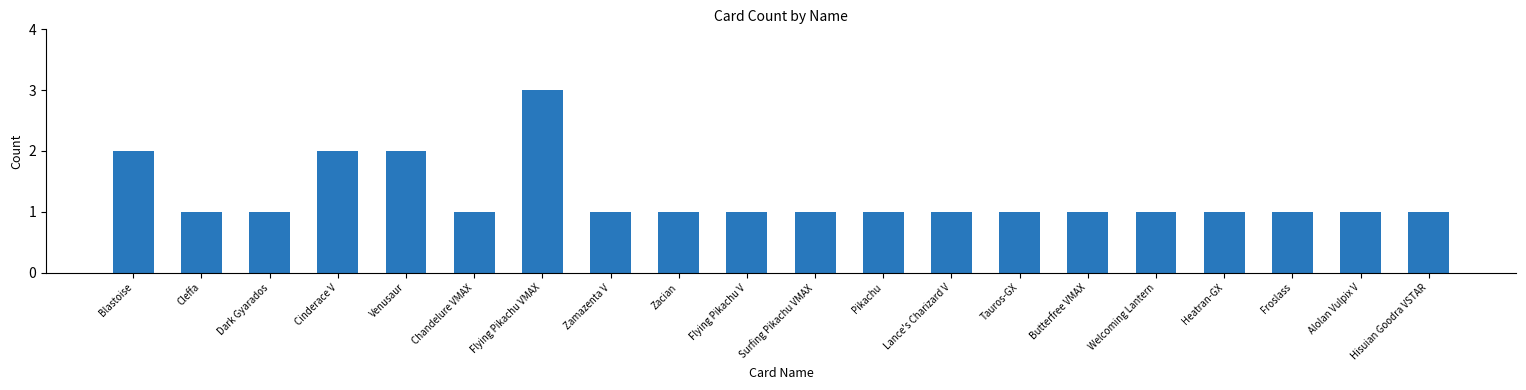

The value at Flying Pikachu VMAX is 5. True or false?

False